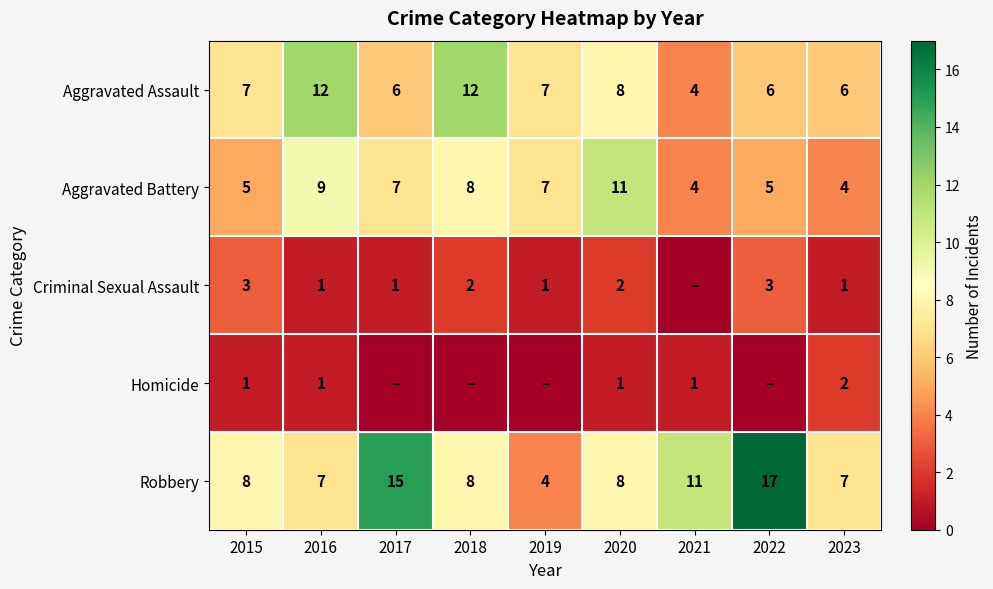

At which label is Aggravated Assault closest to 8?

2020